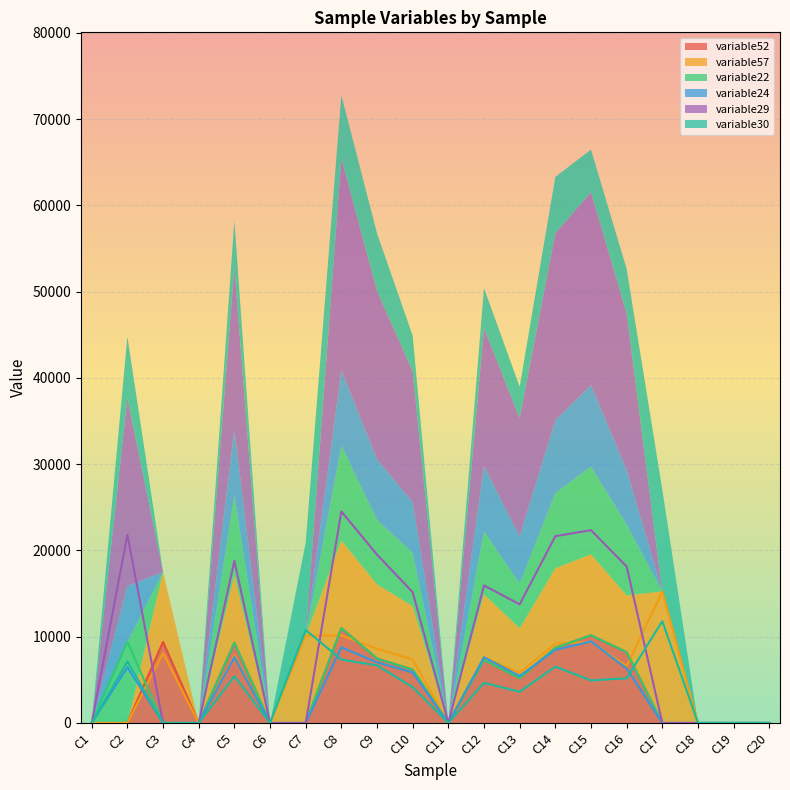

How many data points does each series have?

20